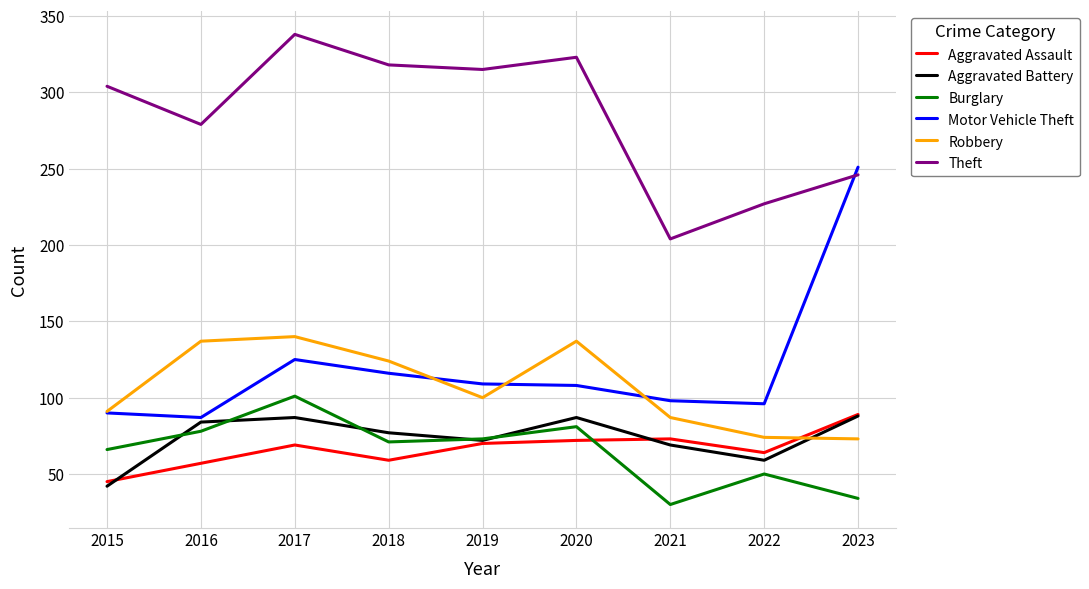

The Aggravated Assault series shows 79 at 2018. True or false?

False